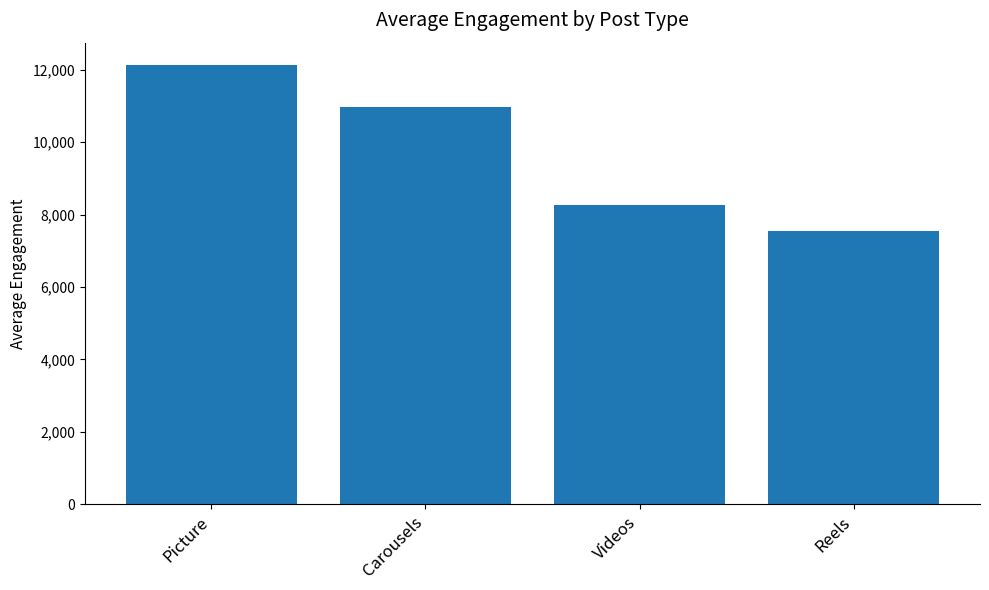

Are the bars horizontal?

No